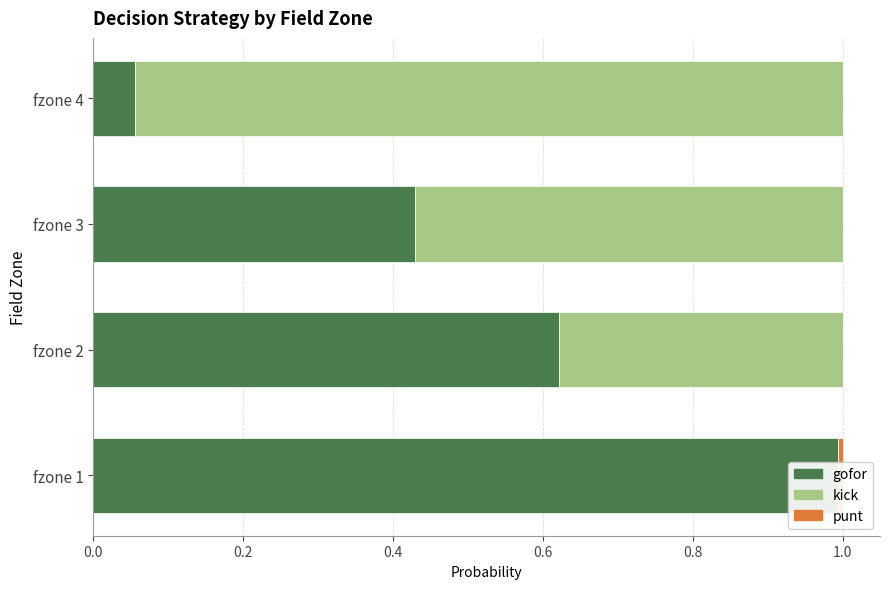

Is the value of gofor at fzone 3 greater than the value of punt at fzone 3?

Yes